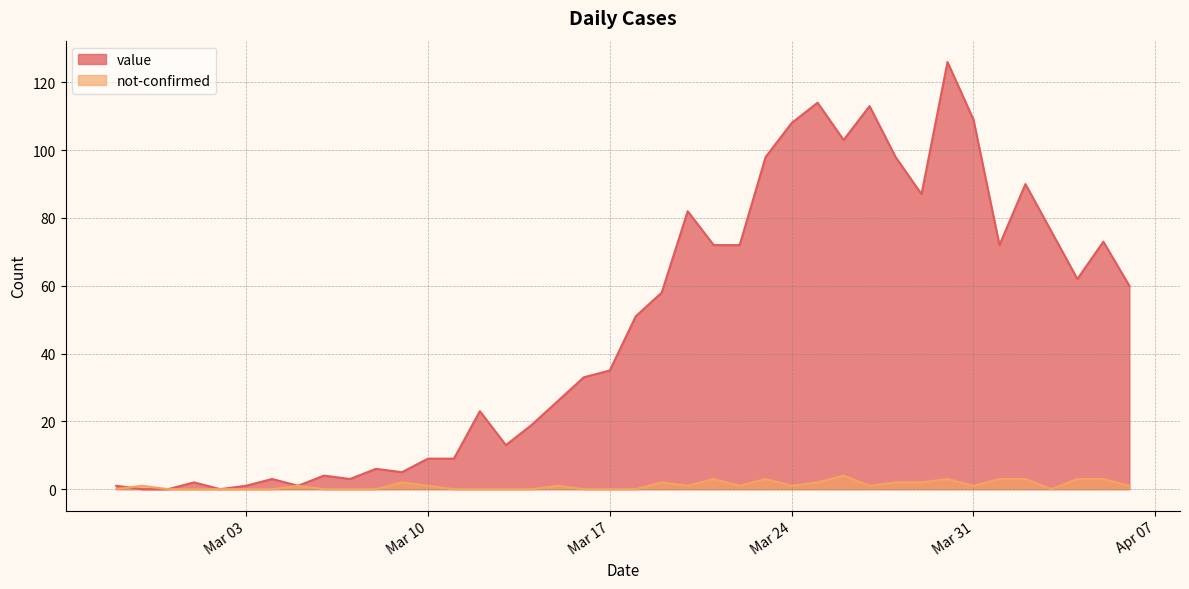

List the series in order of their peak value, highest first.

value, not-confirmed